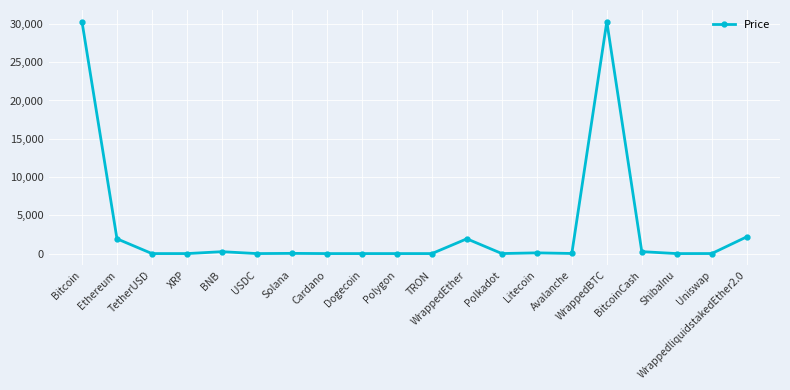

Count the number of values greater than 14.

10